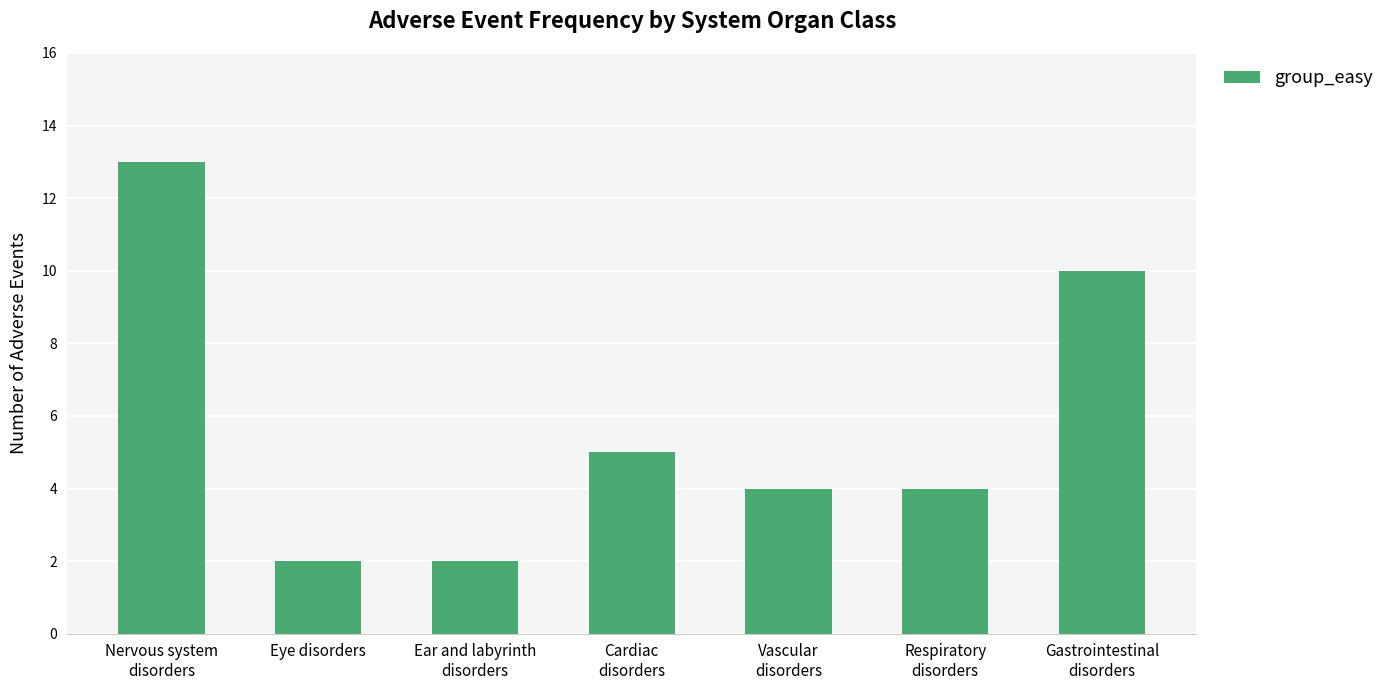

At which label does the data first exceed 4?

Nervous system
disorders